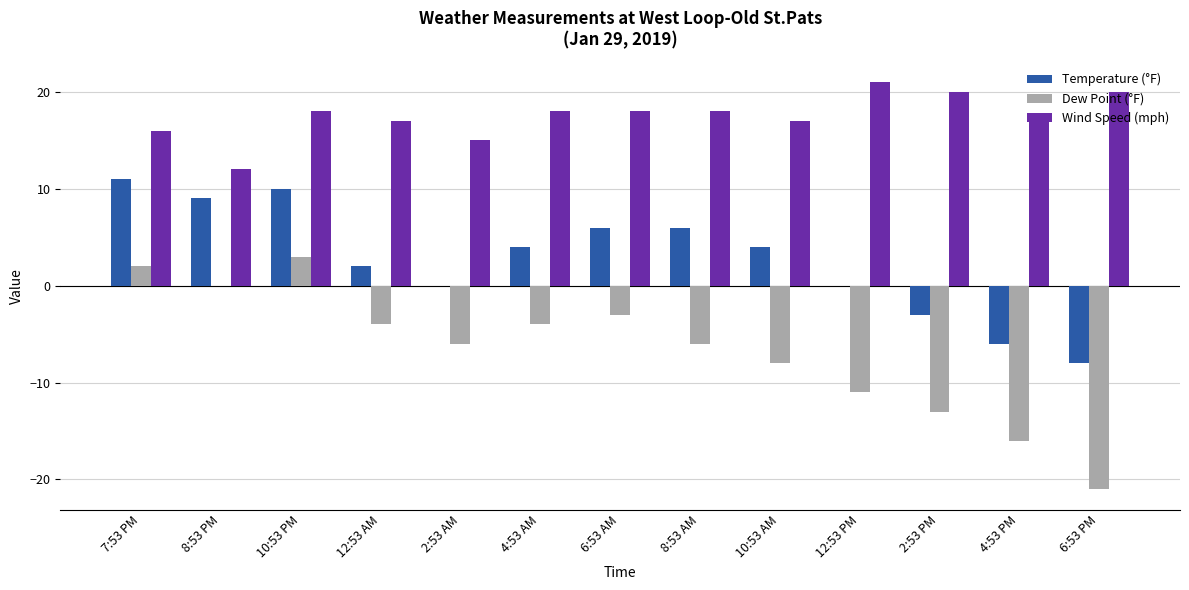

Between 6:53 AM and 6:53 PM, which series saw the biggest shift?

Dew Point (°F)